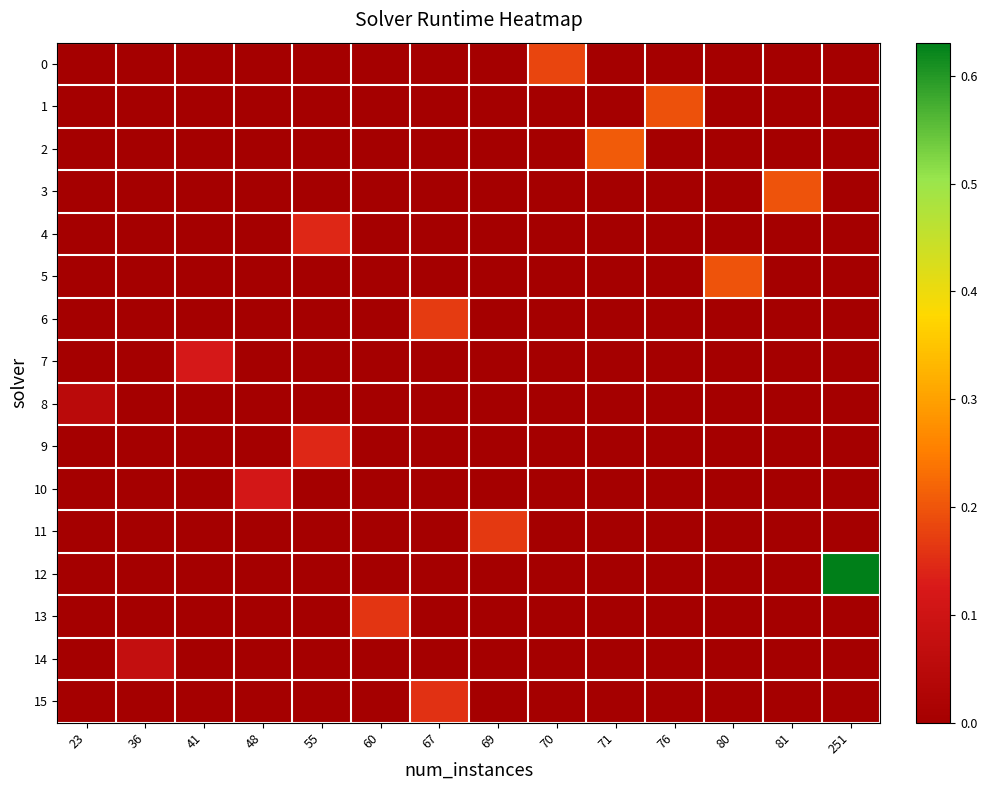

Which series has the widest spread of values?

12